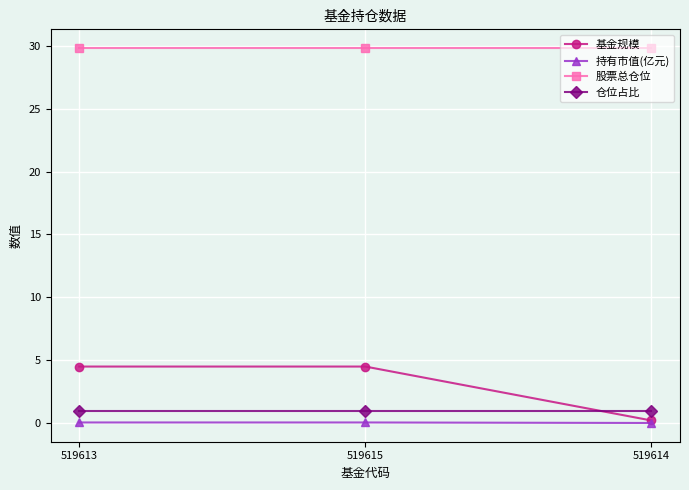

What are all the series names shown in the legend?

基金规模, 持有市值(亿元), 股票总仓位, 仓位占比